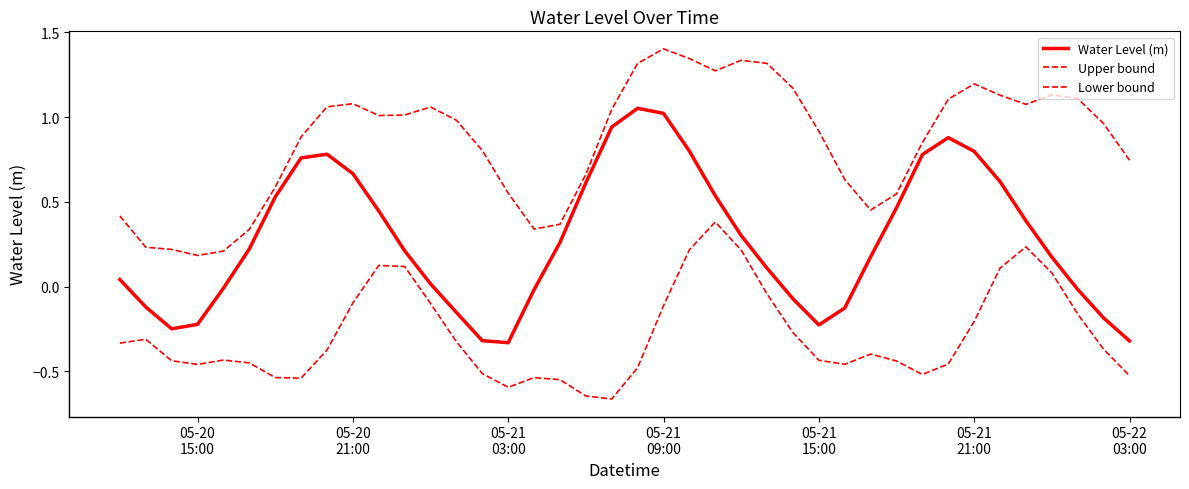

Reading left to right, extract all data points from this chart.

Water Level (m): 0.0	-0.1	-0.2	-0.2	-0.0	0.2	0.5	0.8	0.8	0.7	0.4	0.2	0.0	-0.2	-0.3	-0.3	-0.0	0.3	0.6	0.9	1.1	1.0	0.8	0.5	0.3	0.1	-0.1	-0.2	-0.1	0.2	0.5	0.8	0.9	0.8	0.6	0.4	0.2	-0.0	-0.2	-0.3
Upper bound: 0.4	0.2	0.2	0.2	0.2	0.3	0.6	0.9	1.1	1.1	1.0	1.0	1.1	1.0	0.8	0.6	0.3	0.4	0.7	1.0	1.3	1.4	1.3	1.3	1.3	1.3	1.2	0.9	0.6	0.5	0.5	0.9	1.1	1.2	1.1	1.1	1.1	1.1	1.0	0.7
Lower bound: -0.3	-0.3	-0.4	-0.5	-0.4	-0.4	-0.5	-0.5	-0.4	-0.1	0.1	0.1	-0.1	-0.3	-0.5	-0.6	-0.5	-0.5	-0.6	-0.7	-0.5	-0.1	0.2	0.4	0.2	-0.0	-0.3	-0.4	-0.5	-0.4	-0.4	-0.5	-0.5	-0.2	0.1	0.2	0.1	-0.2	-0.4	-0.5